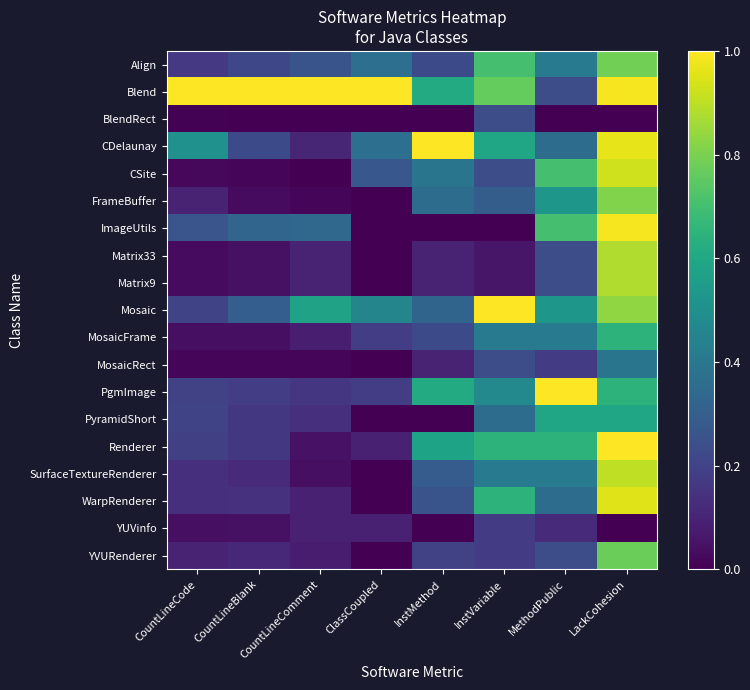

At how many categories does at least one series exceed 0?

8